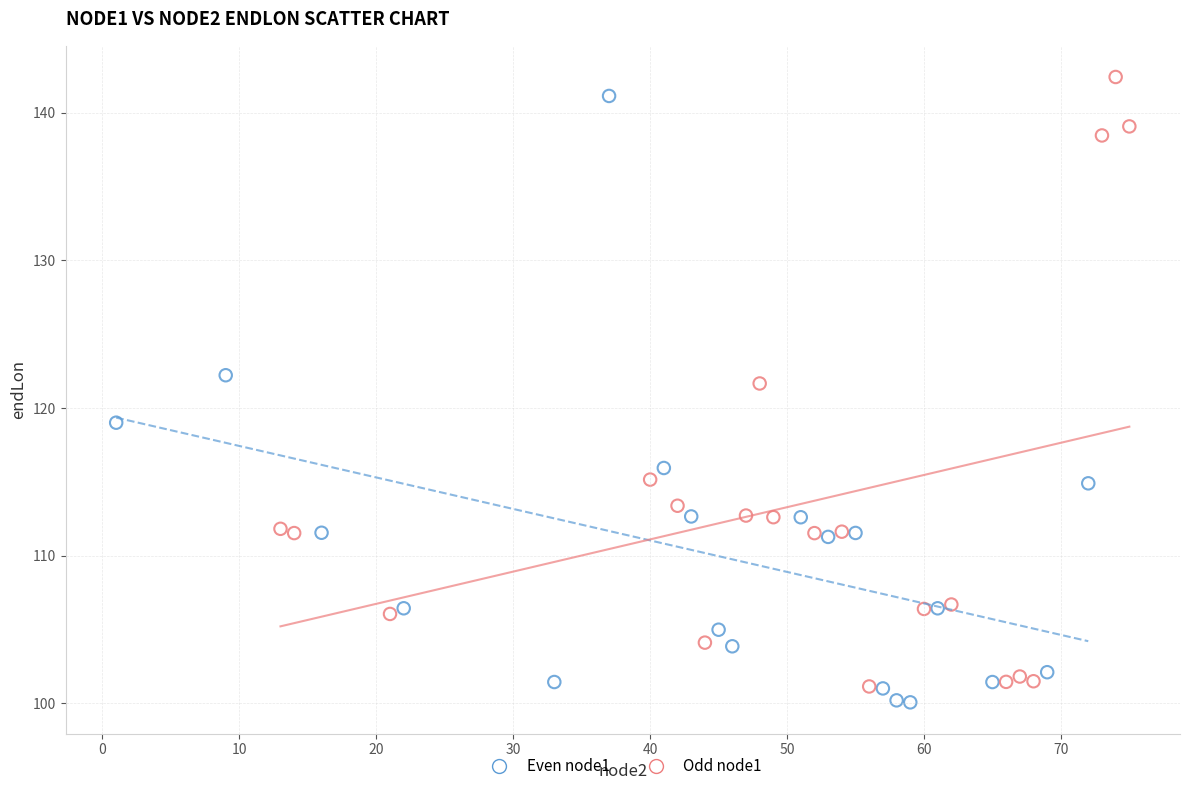

Which series contains the lowest Y value?

Even node1